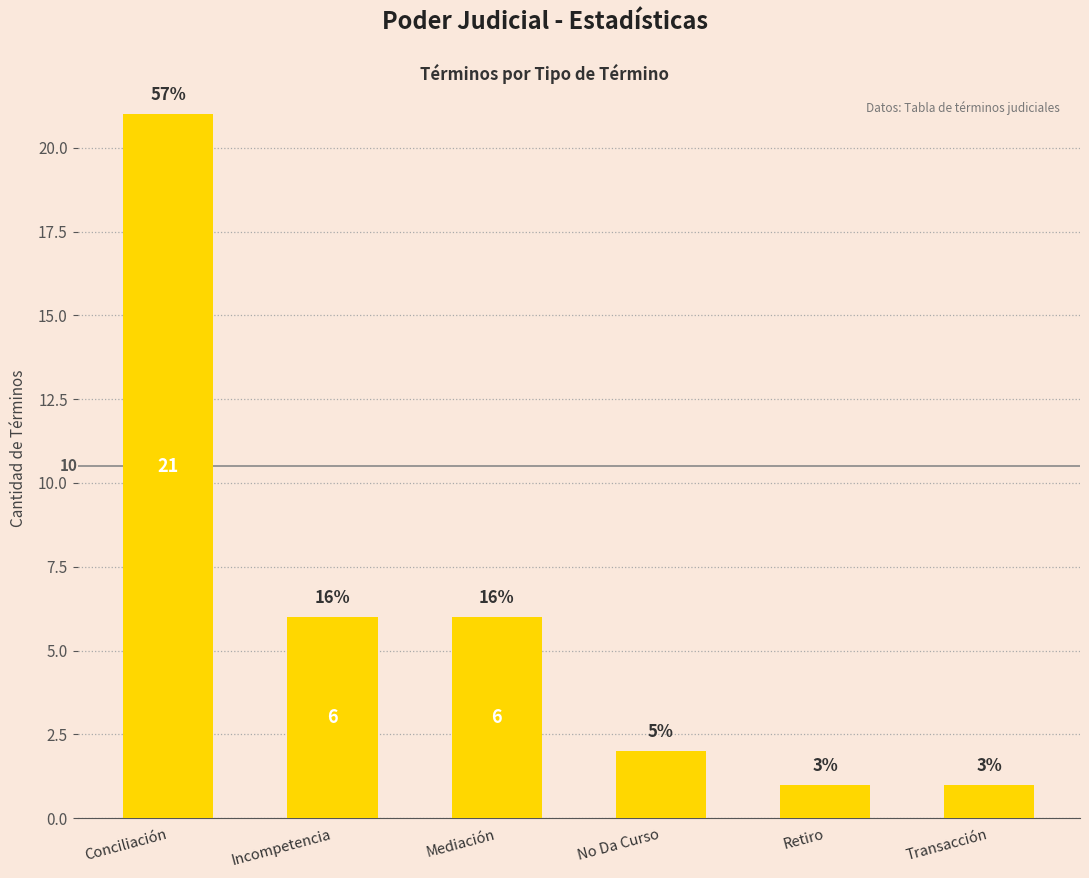

How many bars are there in total?

6